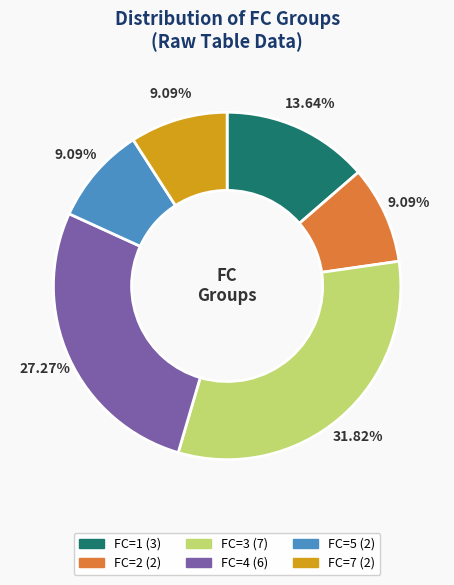

Does FC=7 represent more than half of the total?

No